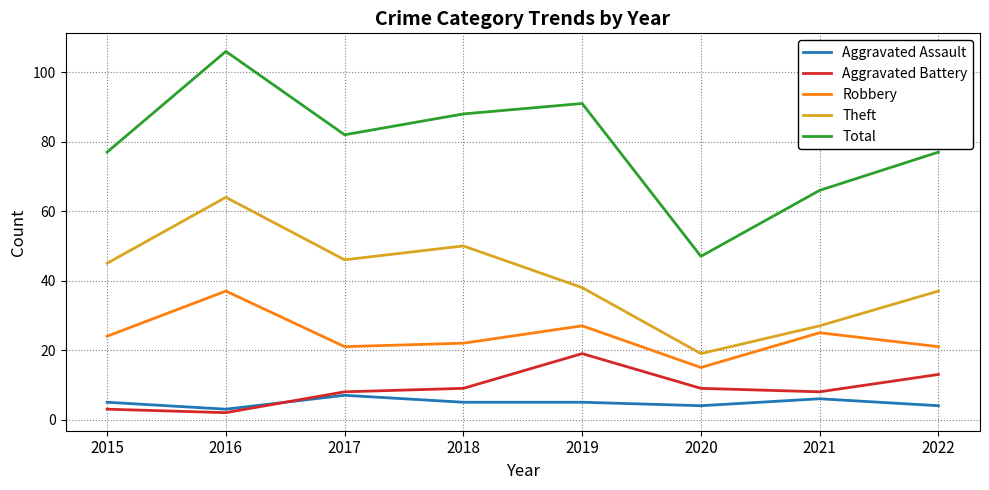

What is the approximate value of Robbery at 2015, to the nearest 10?

20